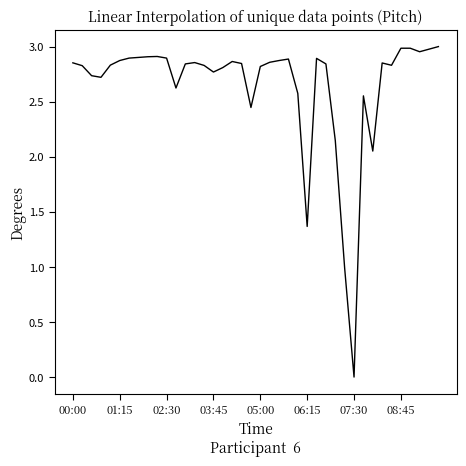

Is this an area chart (filled region under the line)?

No